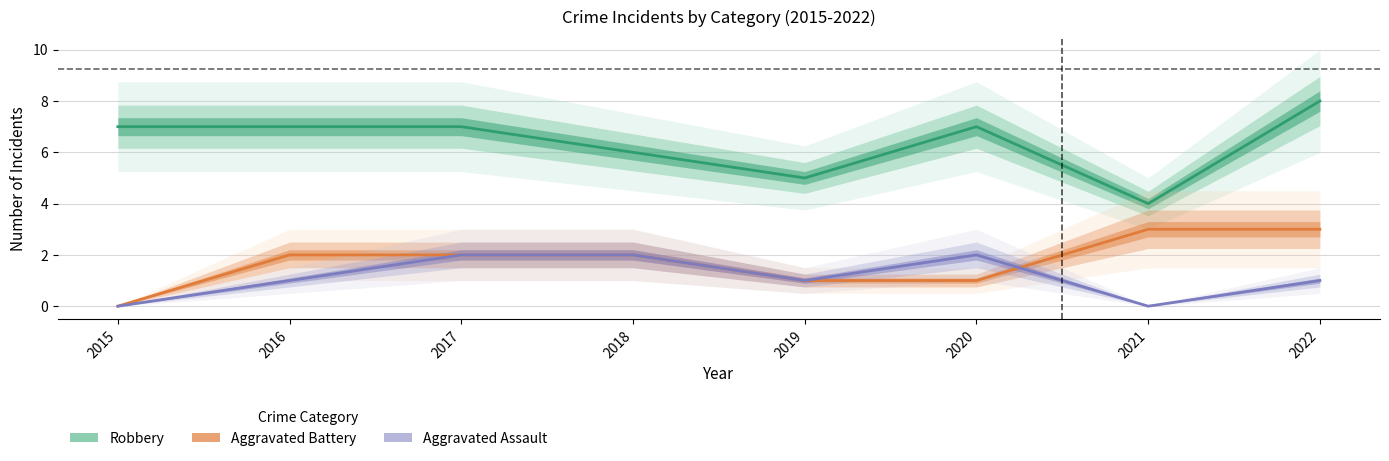

True or false: Robbery has a value of 5 at 2019.

True